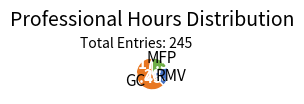

Which has a higher value, GC or RMV?

GC